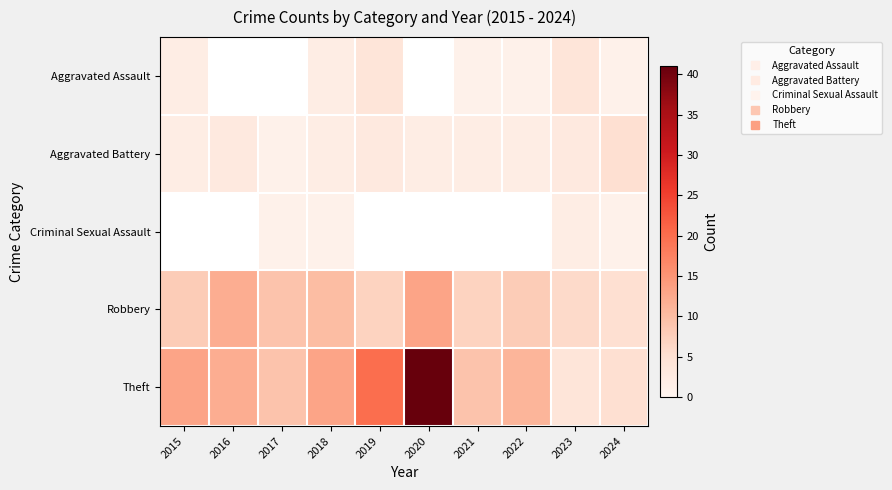

Which category has the highest value in the Aggravated Assault series?

2019